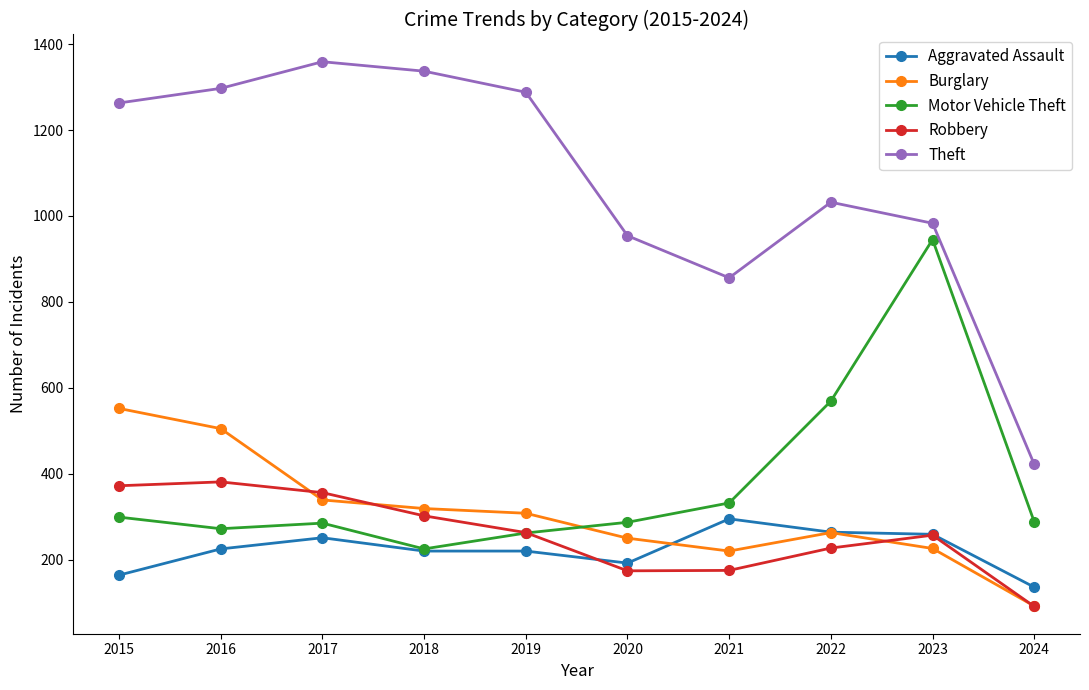

What is the sum of all Motor Vehicle Theft values?

3764